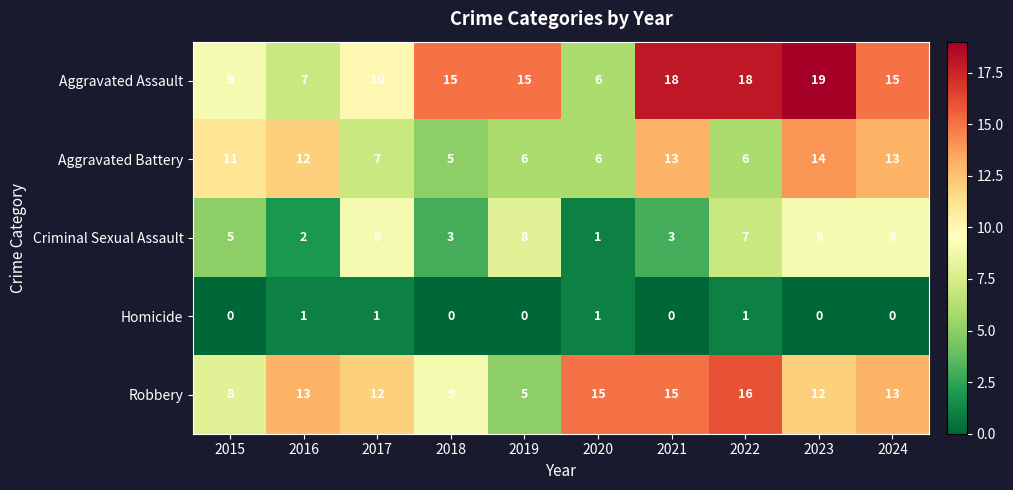

Is the value of Aggravated Battery at 2021 greater than the value of Homicide at 2022?

Yes